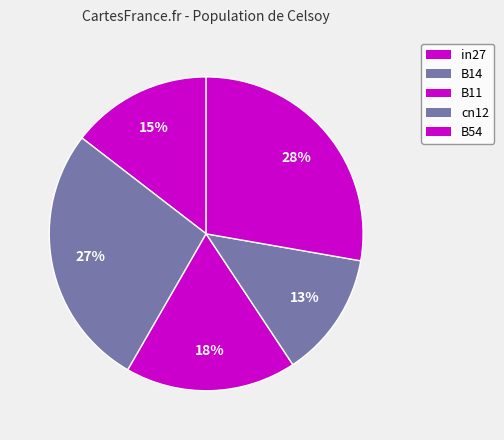

How many segments does this pie chart have?

5